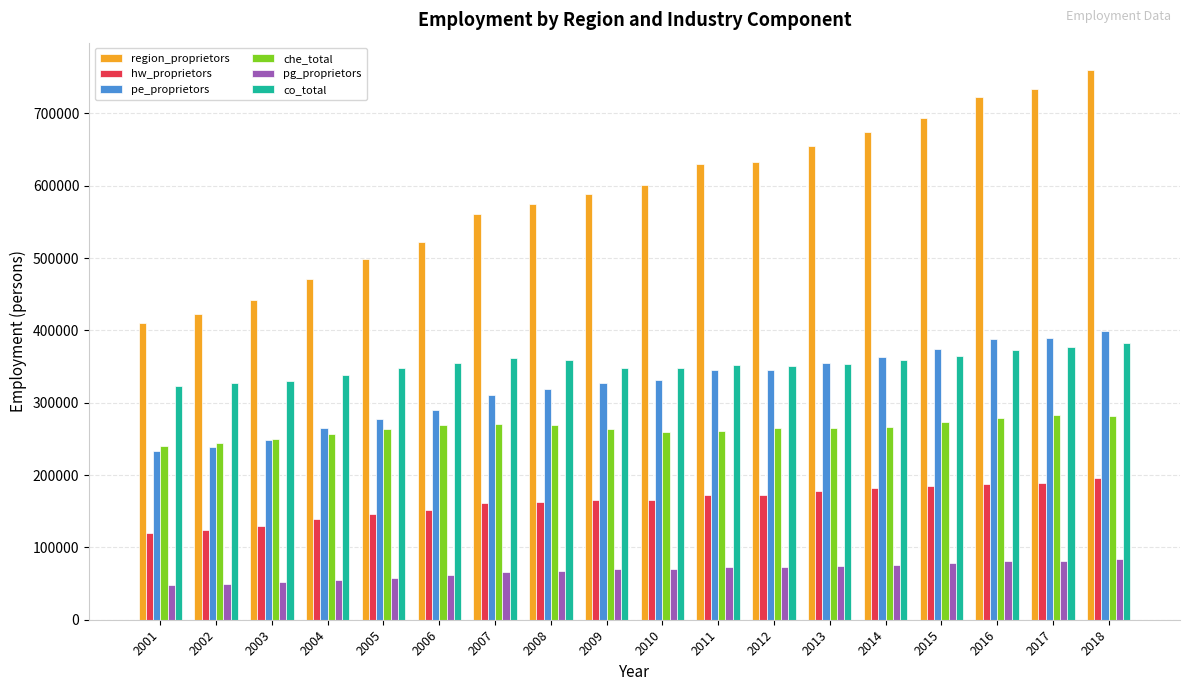

Are the bars horizontal?

No